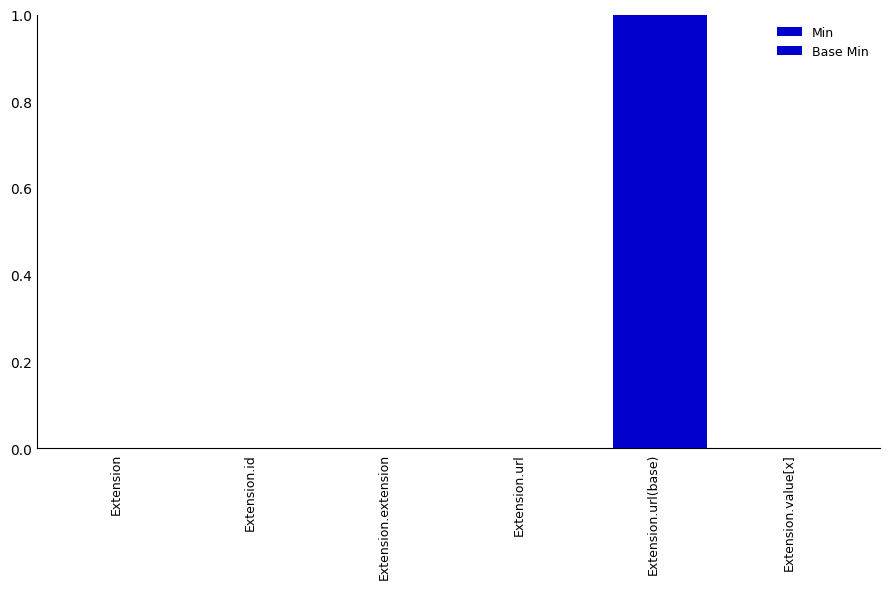

Which series has the largest total across all categories?

Min